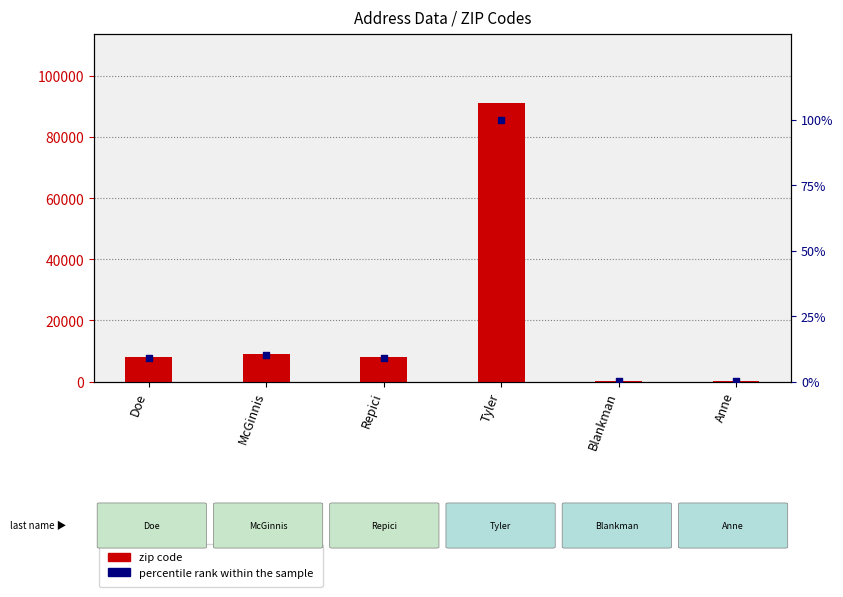

Which series reaches the minimum Y coordinate?

percentile rank